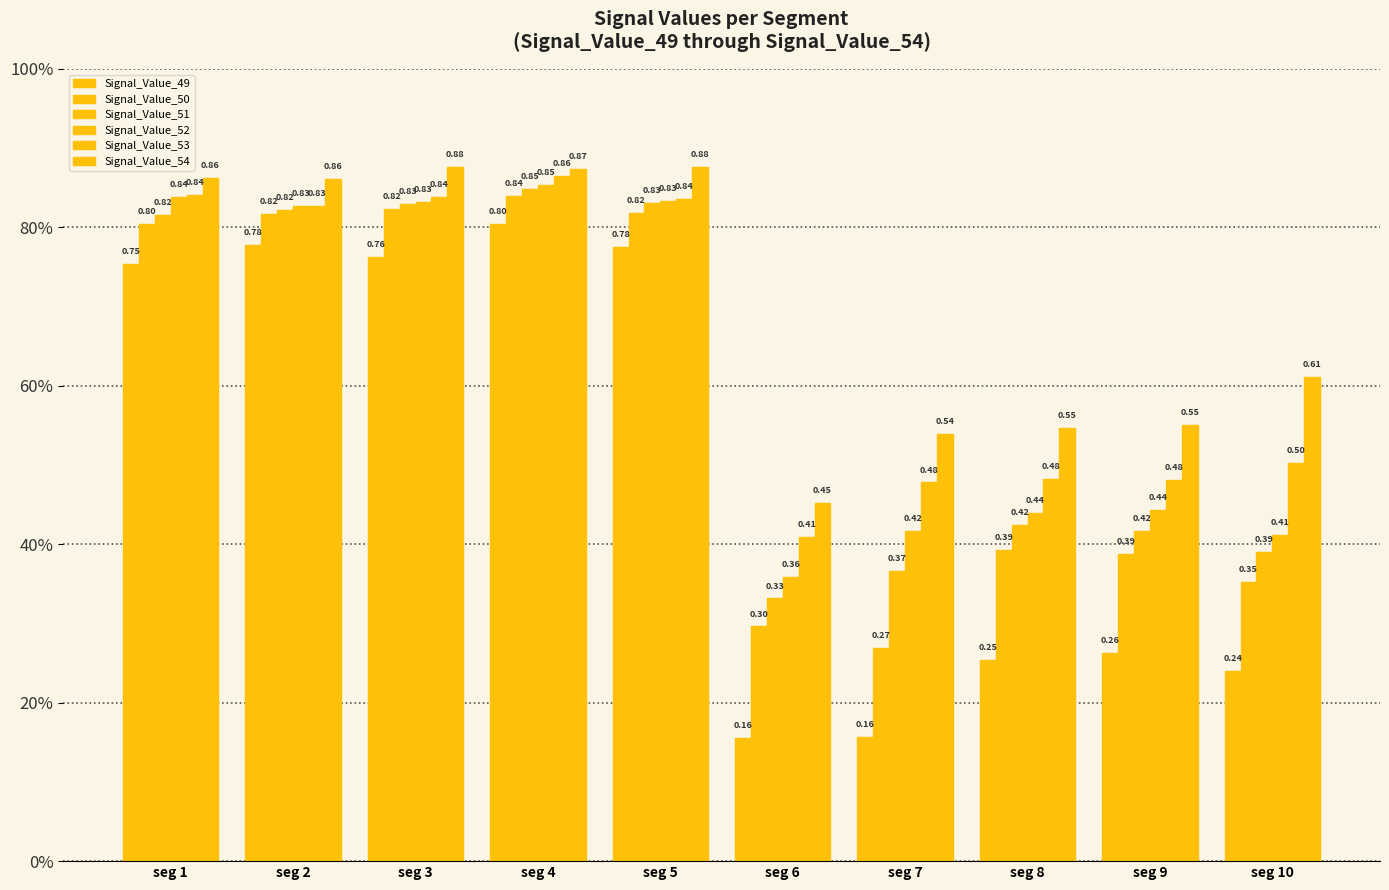

Are the bars horizontal?

No